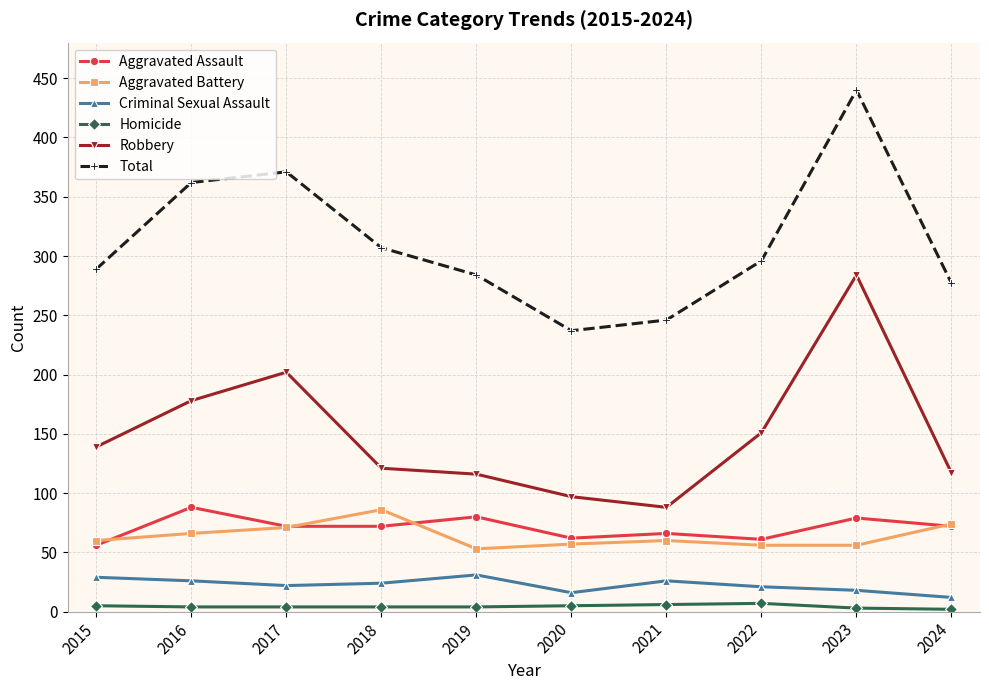

What is the highest value of the Total series?

440